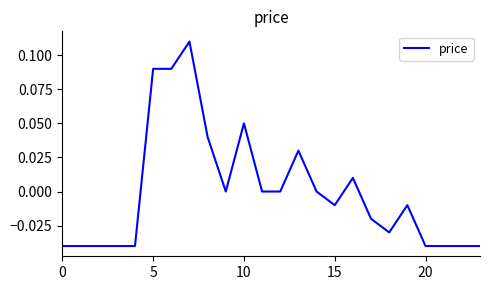

Reading left to right, extract all data points from this chart.

-0.0	-0.0	-0.0	-0.0	-0.0	0.1	0.1	0.1	0.0	0.0	0.1	0.0	0.0	0.0	0.0	-0.0	0.0	-0.0	-0.0	-0.0	-0.0	-0.0	-0.0	-0.0